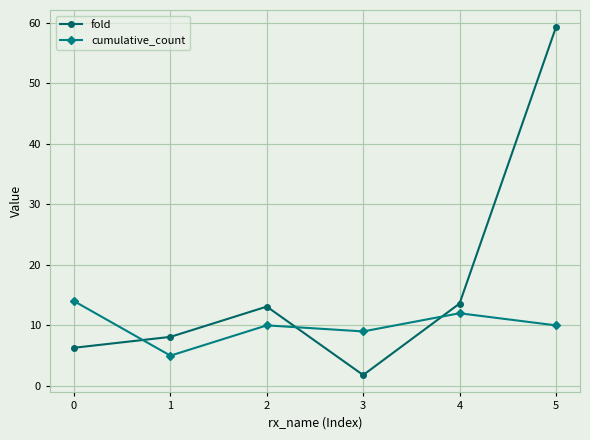

The fold series shows 8.3 at 2. True or false?

False